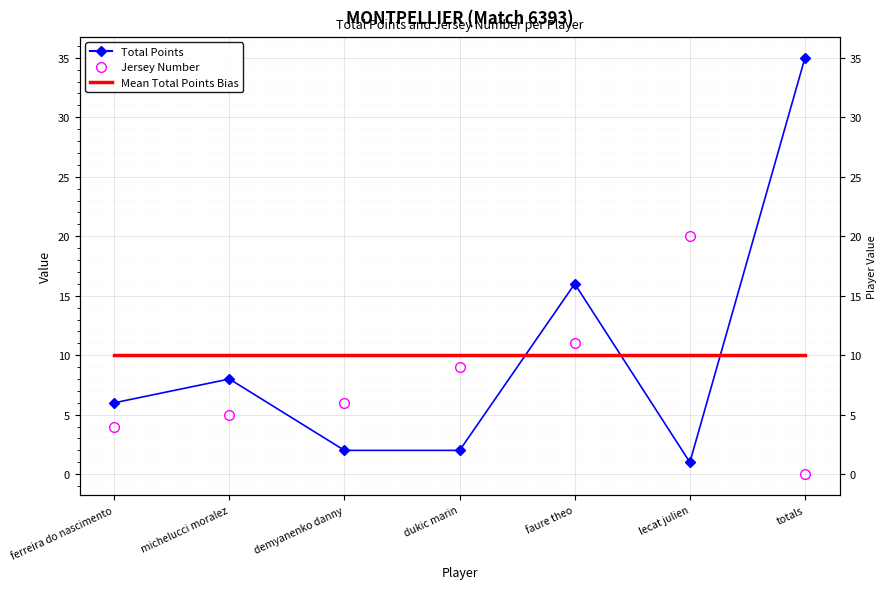

How many interior local peaks does the Jersey Number series have?

1